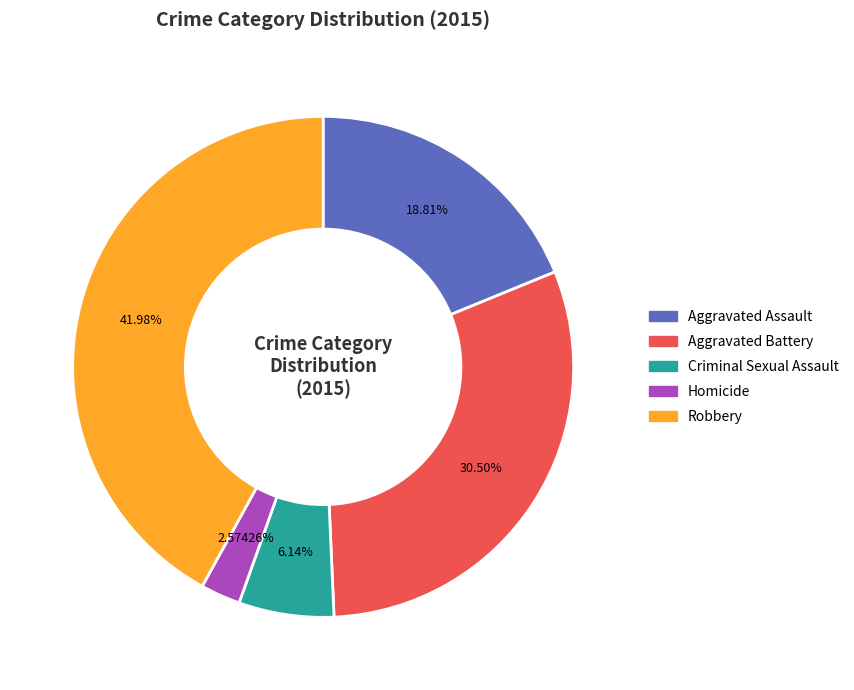

Rank the categories by value from lowest to highest.

Homicide, Criminal Sexual Assault, Aggravated Assault, Aggravated Battery, Robbery